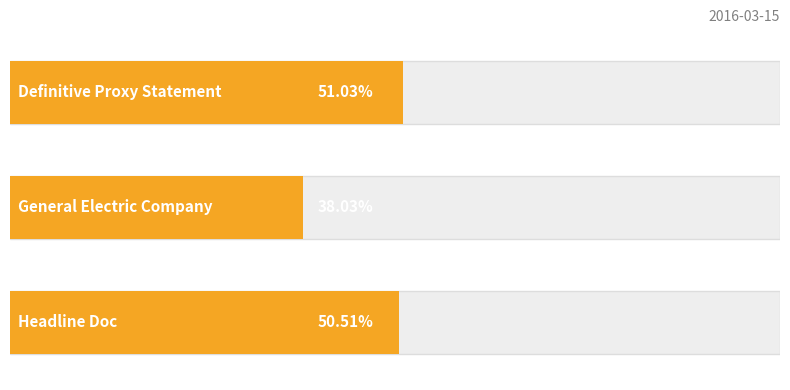

The chart shows a value of 0.1 at 0.0. True or false?

False